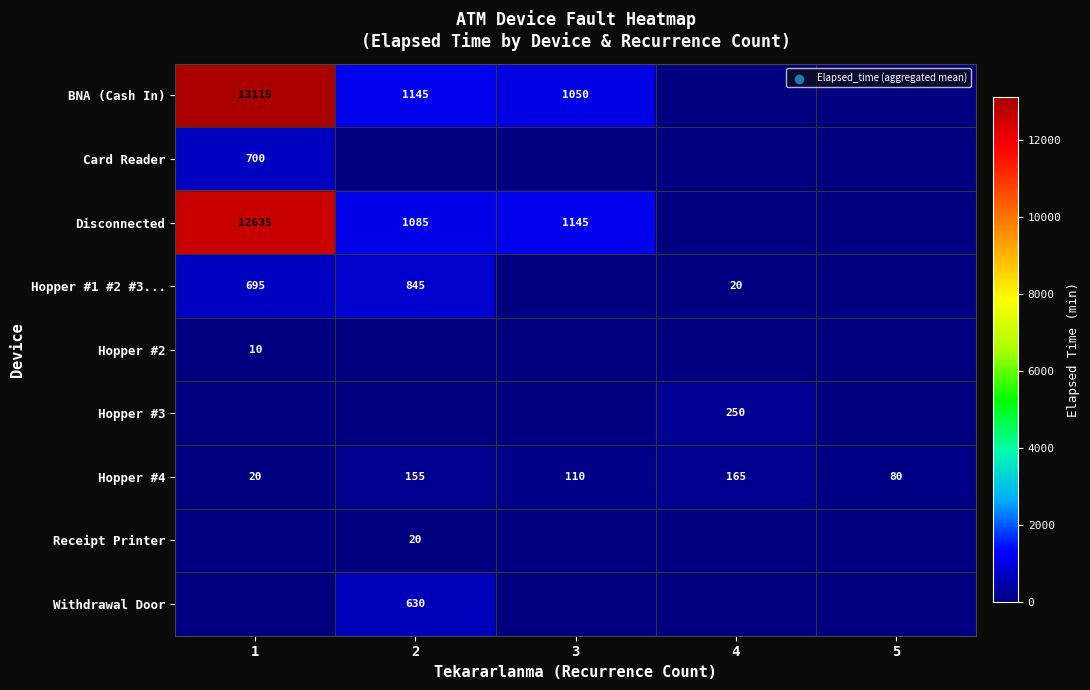

Which category has the highest value in the Hopper #4 series?

4